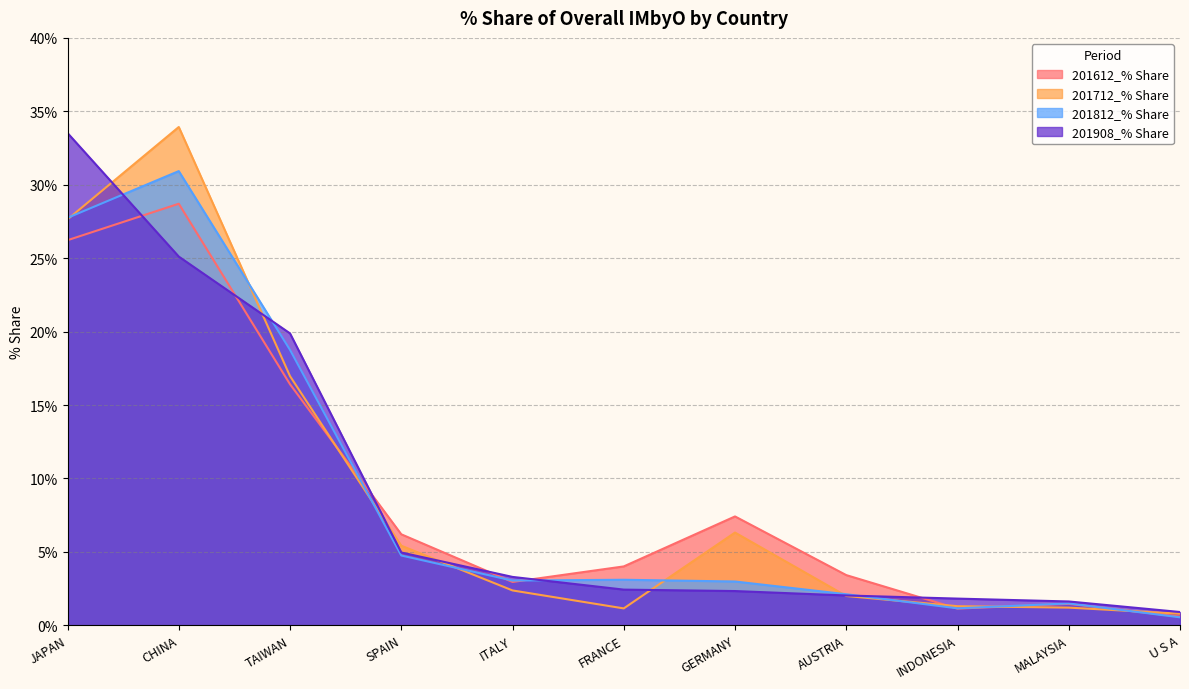

What is the label of the 10th point from the left?

MALAYSIA